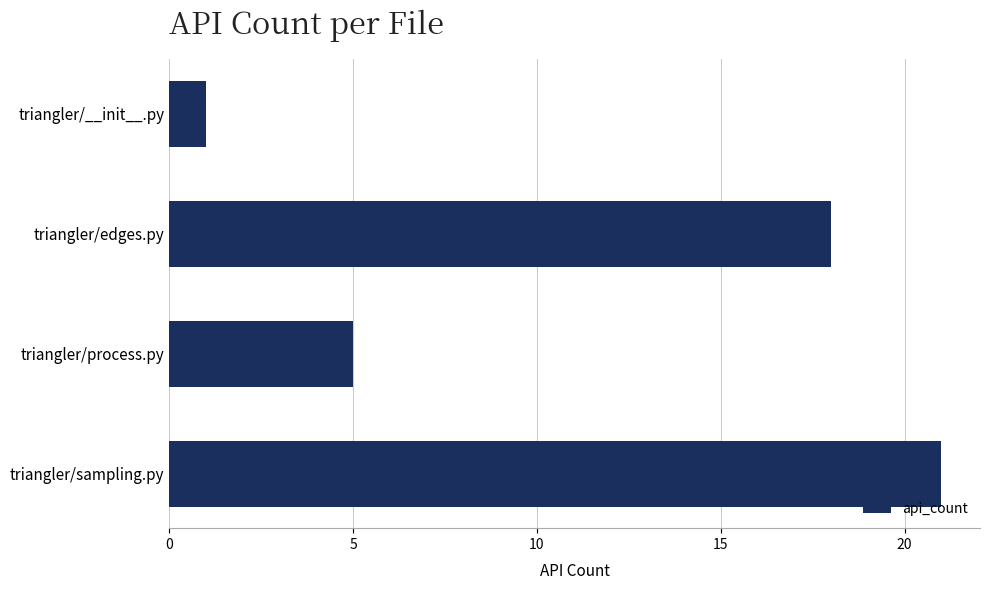

Count the number of categories in the chart.

4